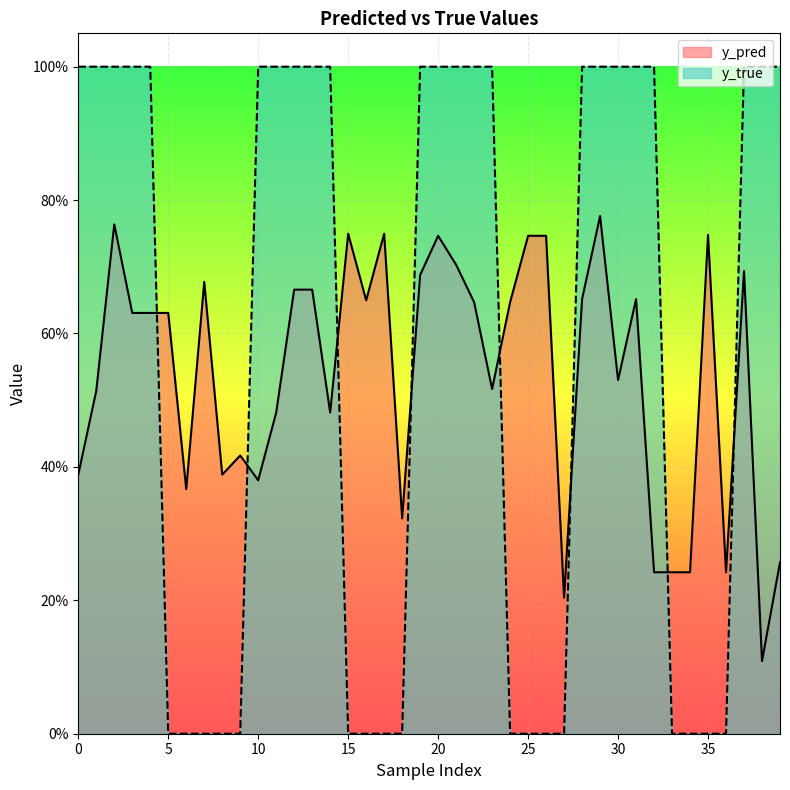

What is the maximum value shown in the chart?

1.0